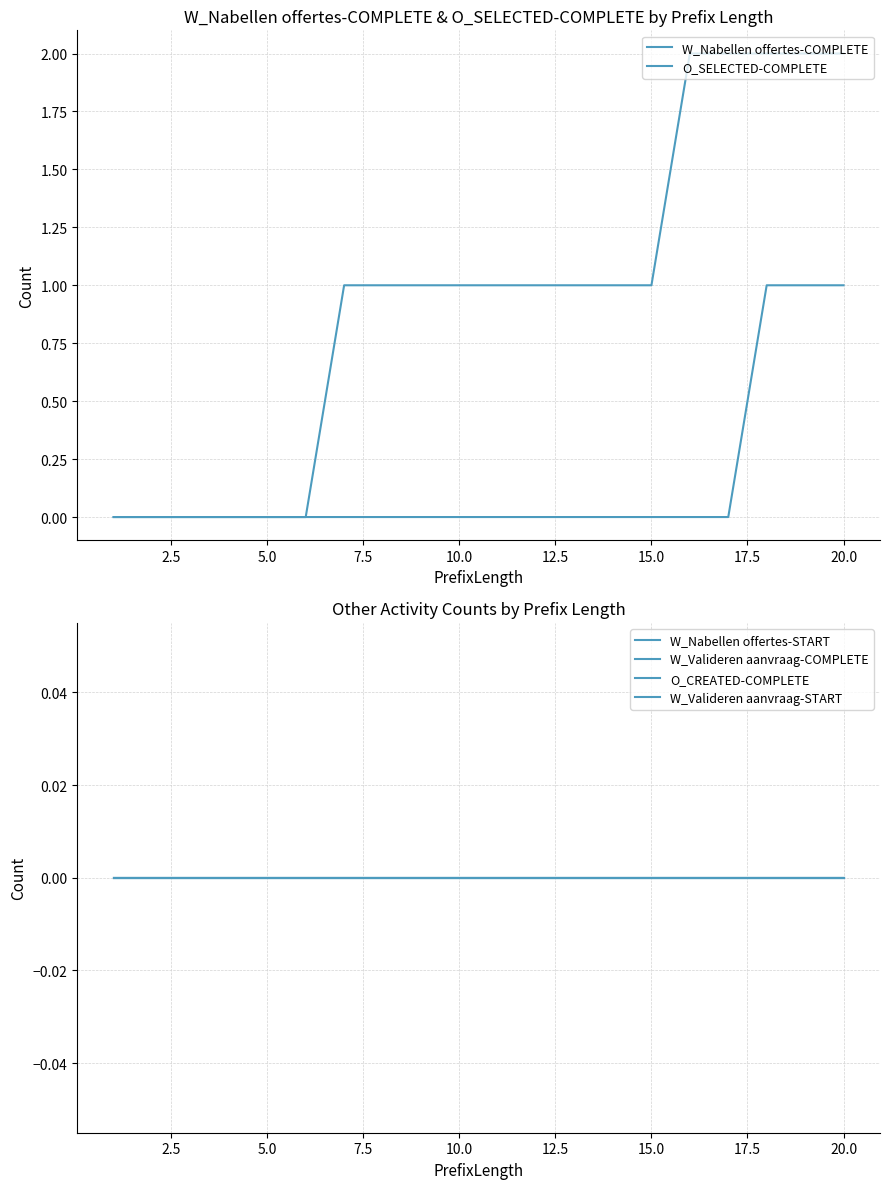

At how many categories does at least one series exceed 1?

5